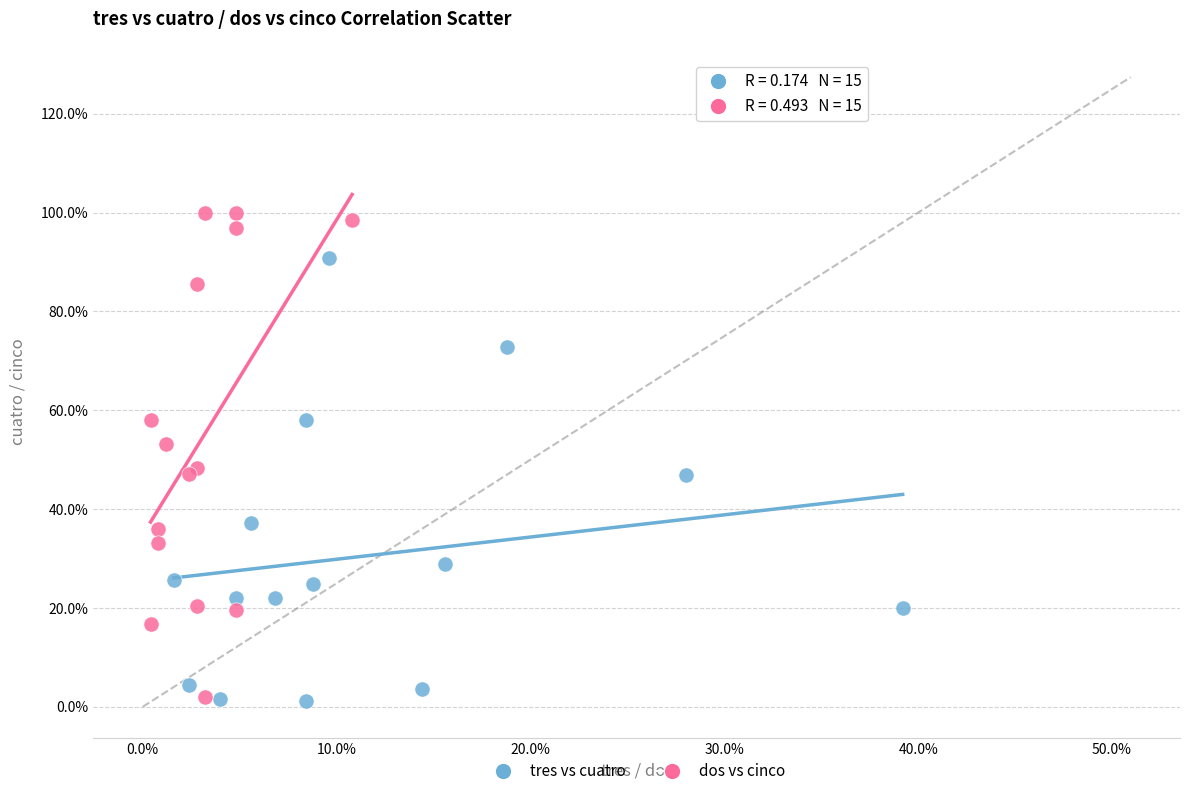

Which series has the largest Y range (max minus min)?

dos vs cinco